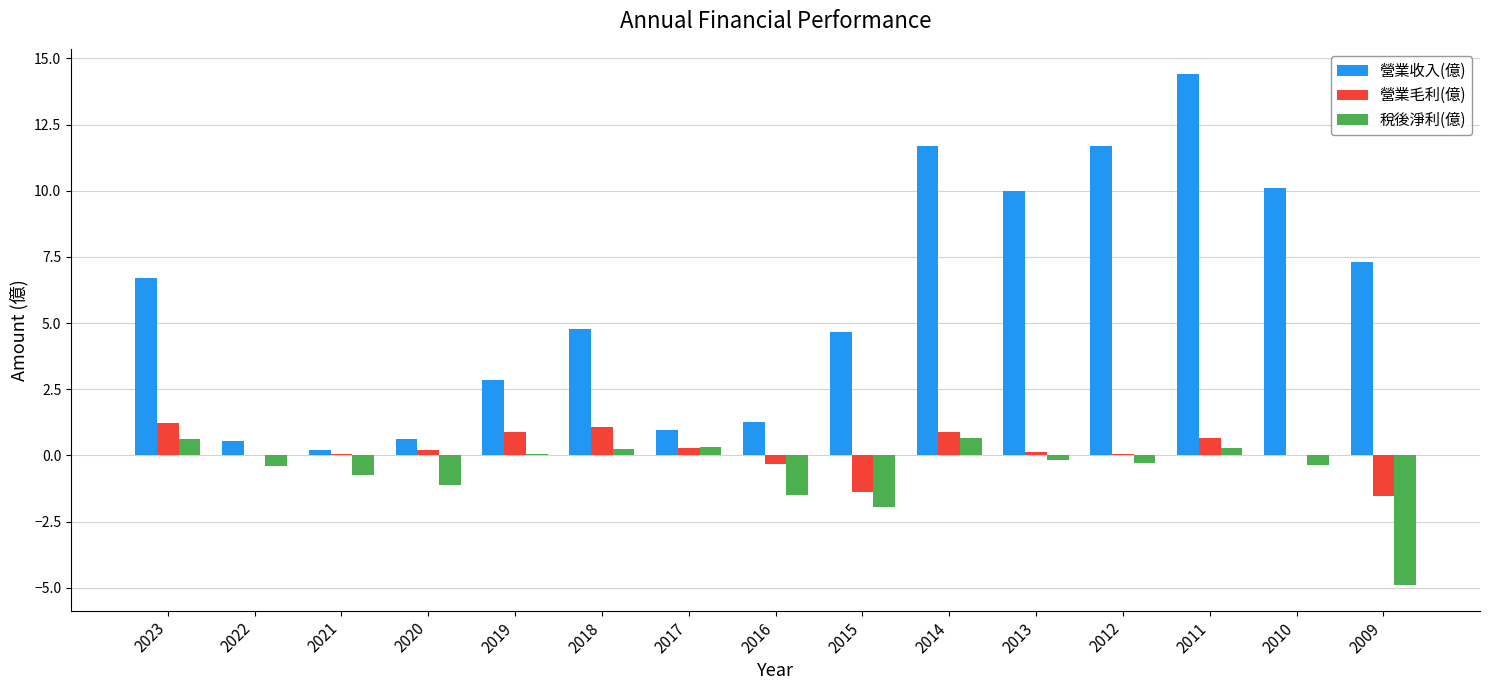

True or false: 稅後淨利(億) has a value of -4.9 at 2009.

True